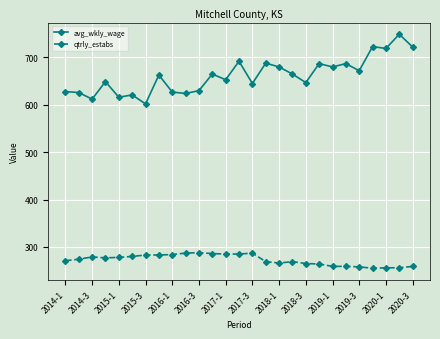

How many categories are shown in the chart?

27